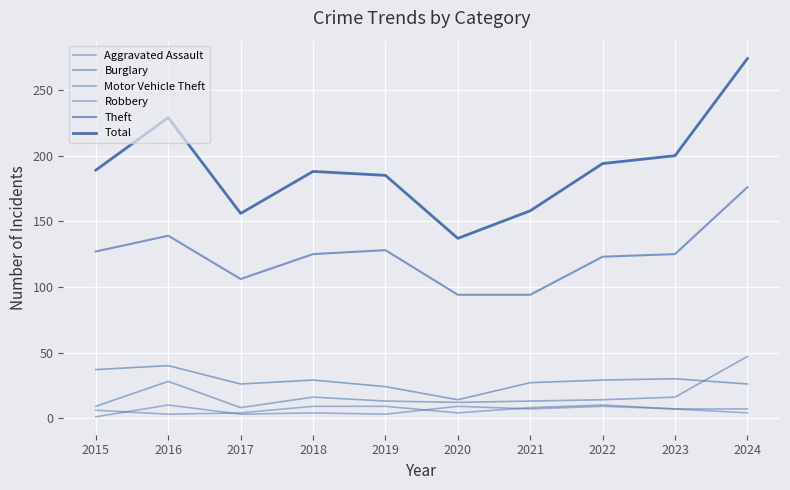

Does the chart have visible grid lines?

Yes